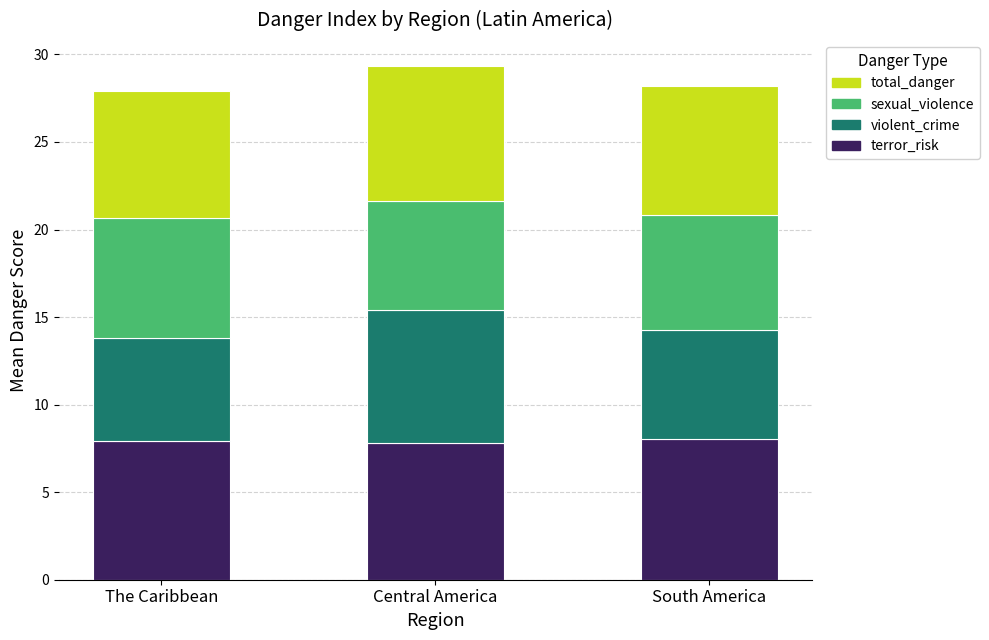

What is the sum of all terror_risk values?

23.8